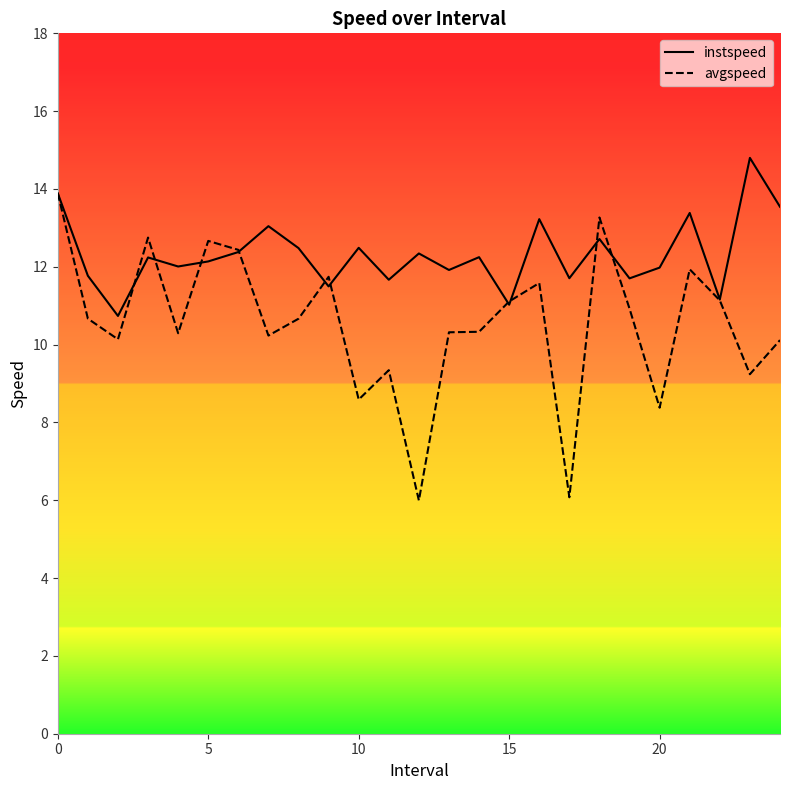

Reading right to left, extract all data points from this chart.

instspeed: 13.5	14.8	11.2	13.4	12.0	11.7	12.7	11.7	13.2	11.0	12.2	11.9	12.3	11.7	12.5	11.5	12.5	13.0	12.4	12.1	12.0	12.2	10.7	11.8	13.9
avgspeed: 10.1	9.2	11.1	11.9	8.4	10.9	13.3	6.1	11.6	11.1	10.3	10.3	6.0	9.3	8.6	11.7	10.7	10.2	12.4	12.7	10.3	12.8	10.1	10.7	13.9